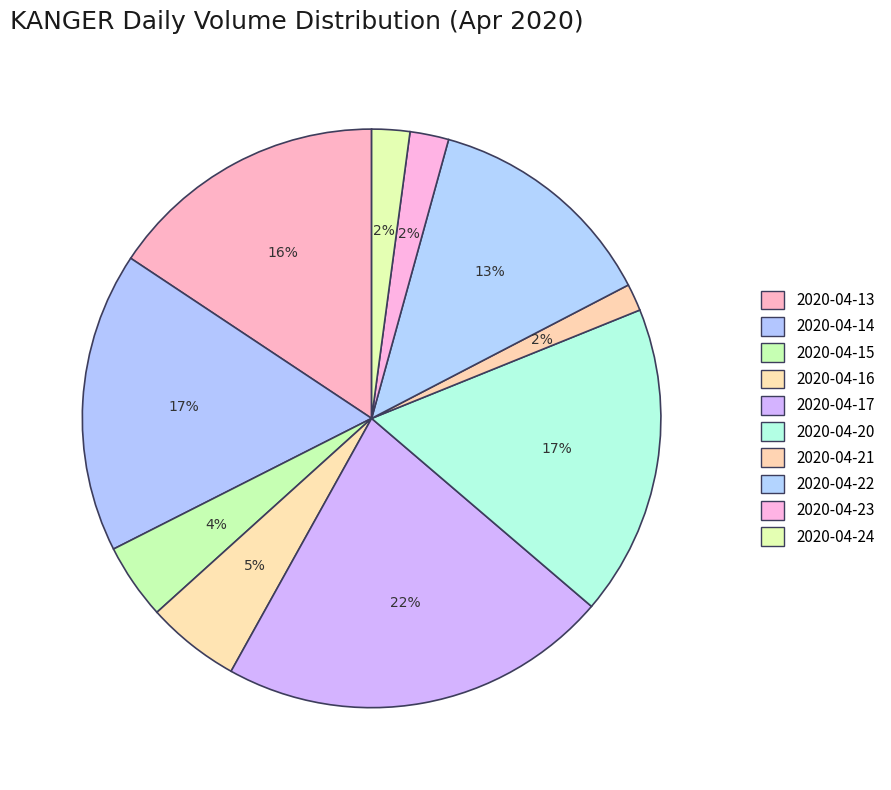

How many slices are in this pie chart?

10